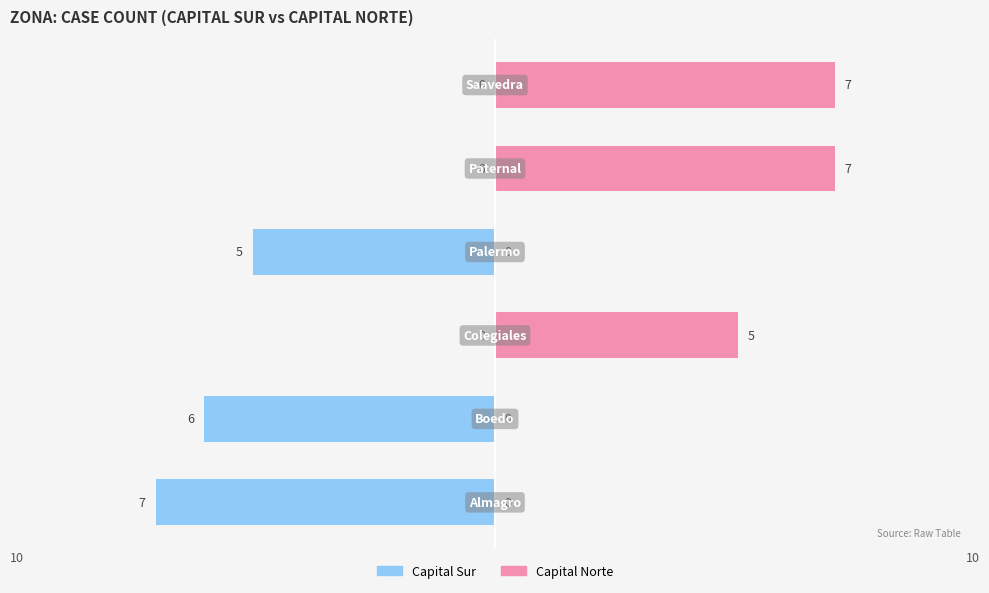

Reading right to left, list all the values displayed in this chart.

Male: 0	0	-5	0	-6	-7
Female: 7	7	0	5	0	0